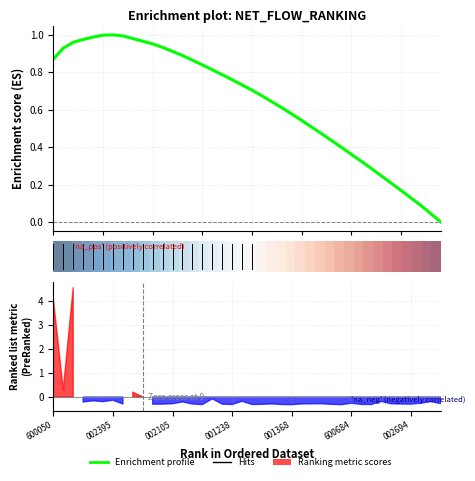

What value does the Enrichment profile series have at 002694?

0.1